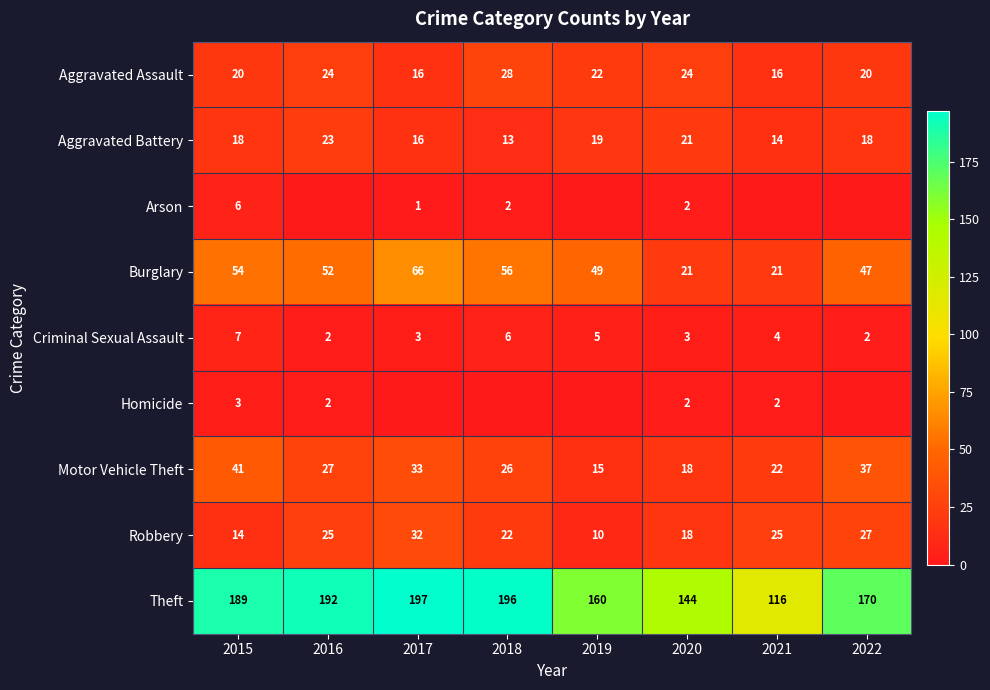

At which label does Motor Vehicle Theft first exceed 27?

2015